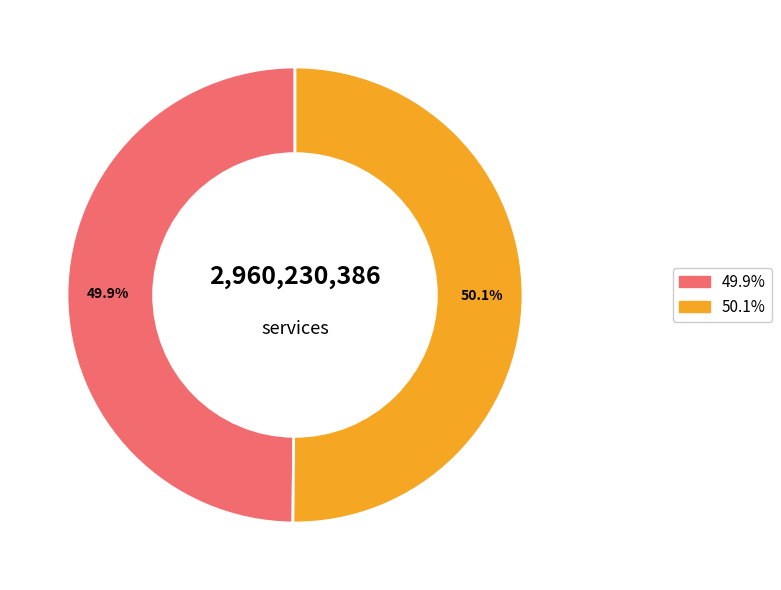

Does any single category account for the majority?

Yes